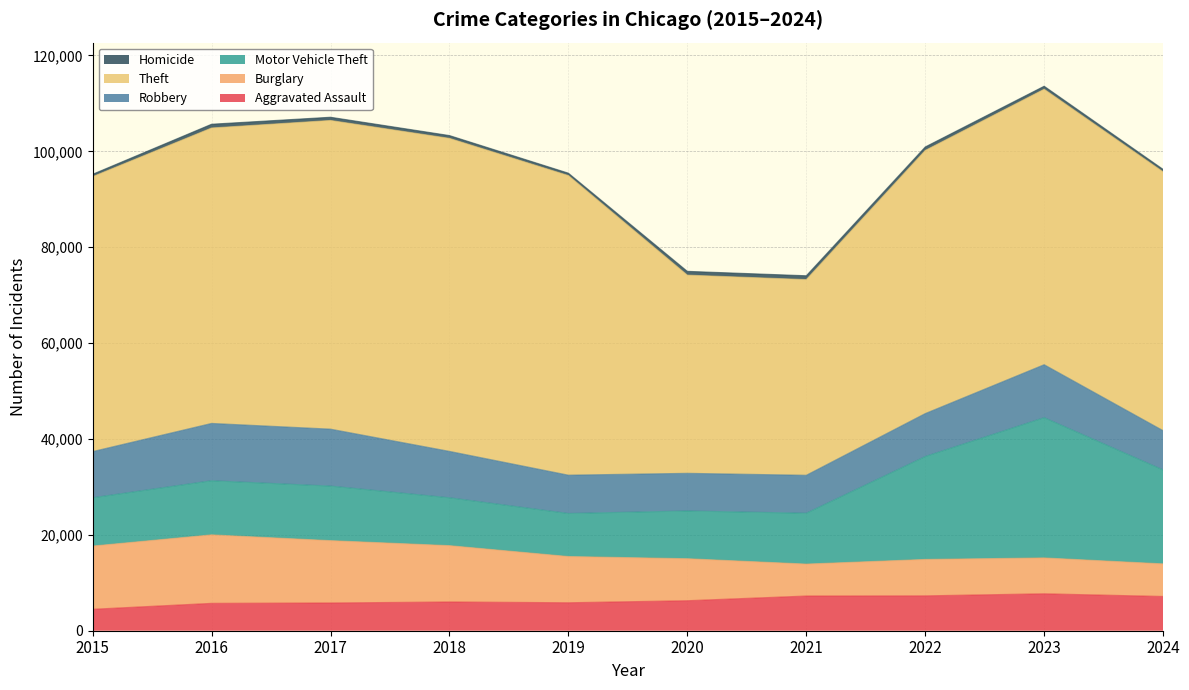

Which series changed the most between 2017 and 2023?

Motor Vehicle Theft